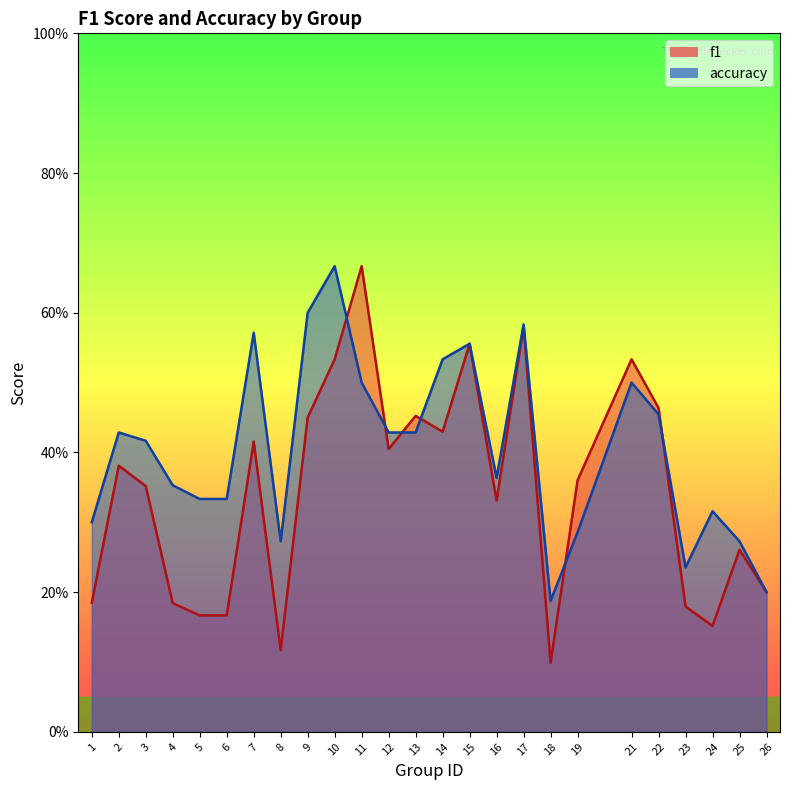

Where is the first local minimum for f1?

8